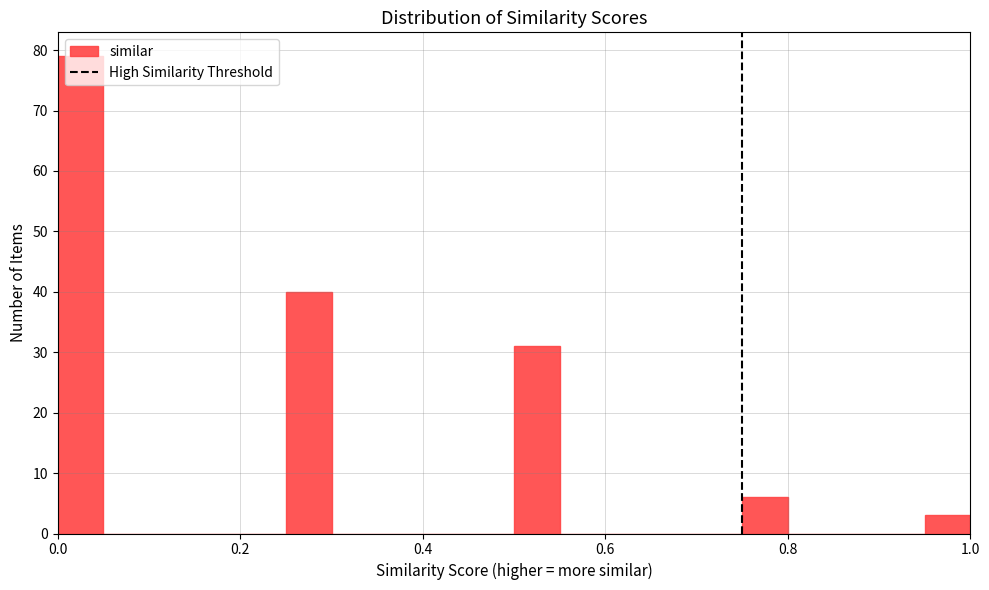

Read against the x-axis, roughly where is the centre of the tallest bar?

0.02